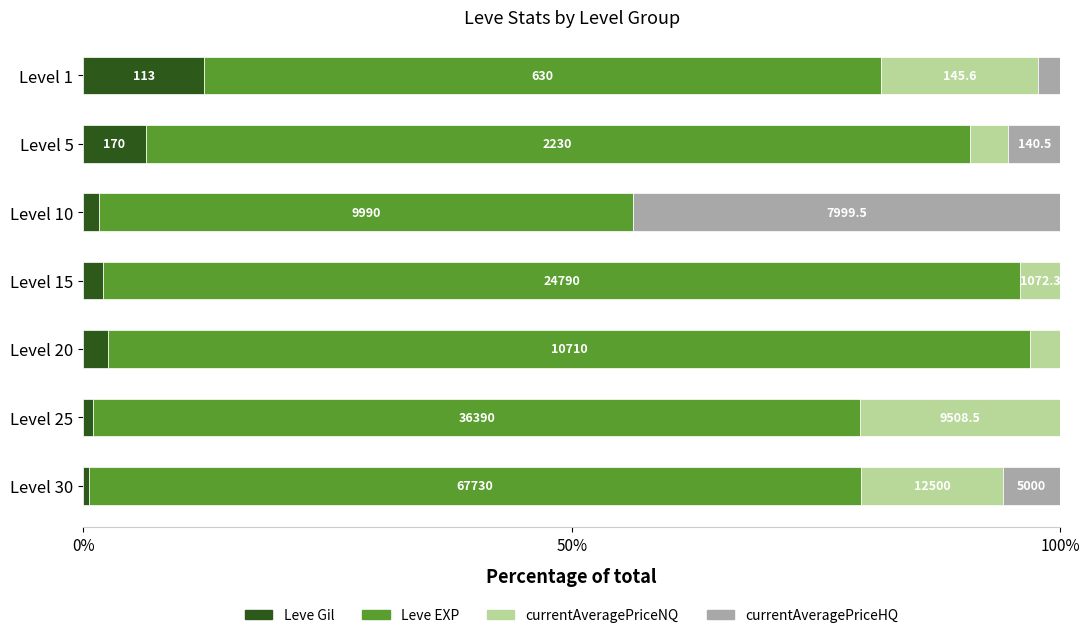

What are all the series names shown in the legend?

Leve Gil, Leve EXP, currentAveragePriceNQ, currentAveragePriceHQ